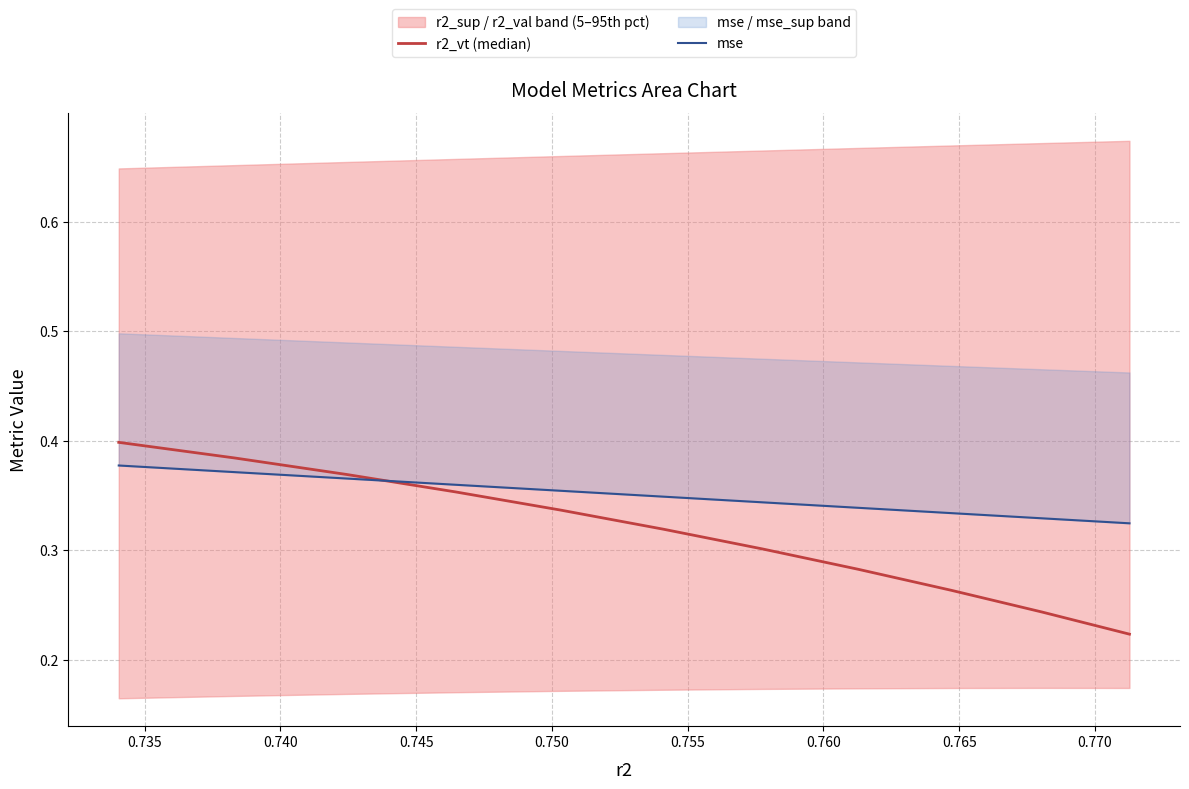

Rank the series at 0.745 from highest to lowest value.

mse, r2_vt (median)